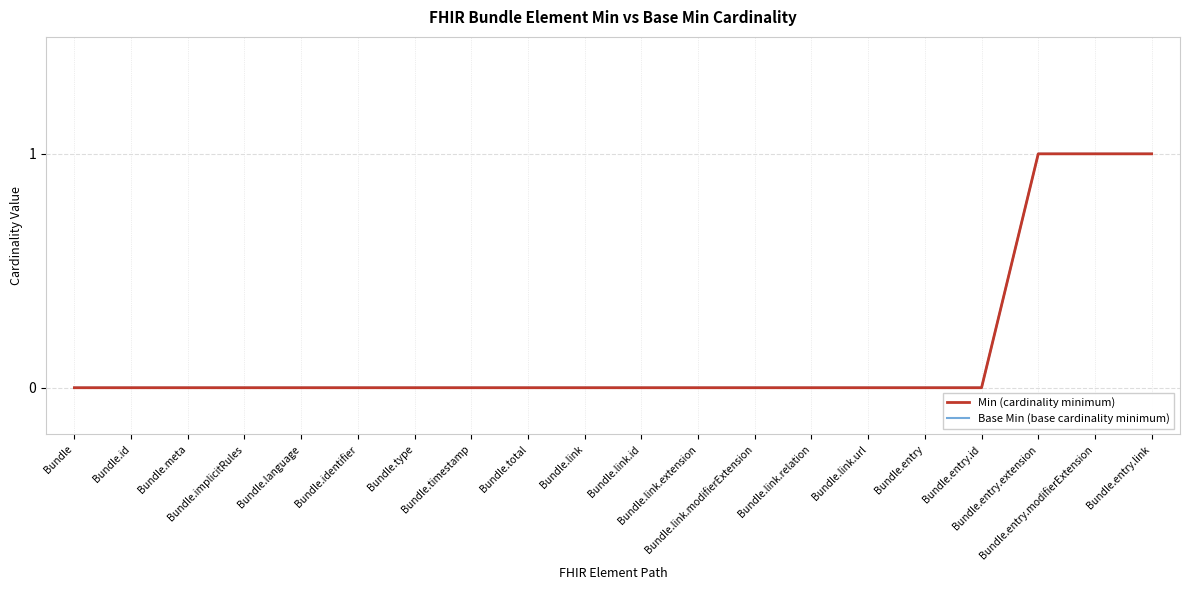

Does the chart display data point markers on the line(s)?

No